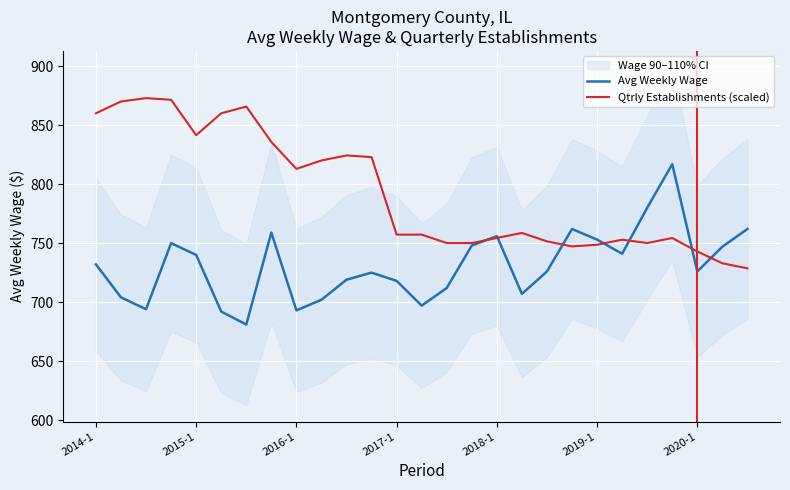

Count the number of data series in this chart.

2